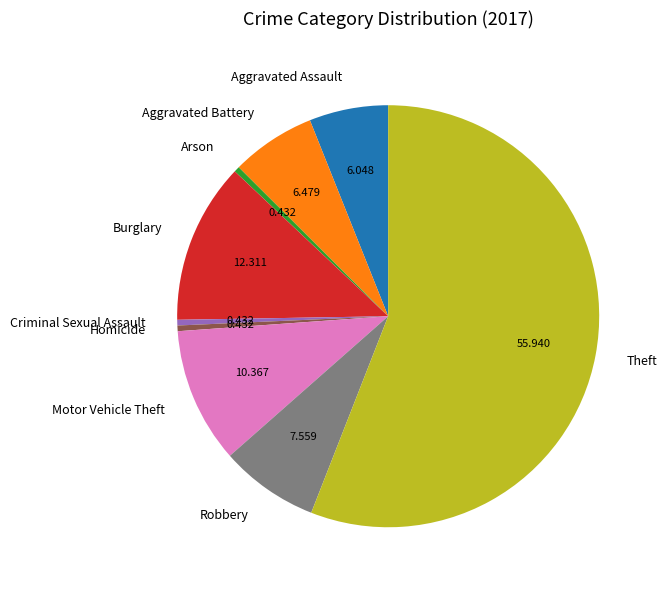

Combined, do Criminal Sexual Assault and Homicide account for over 50%?

No